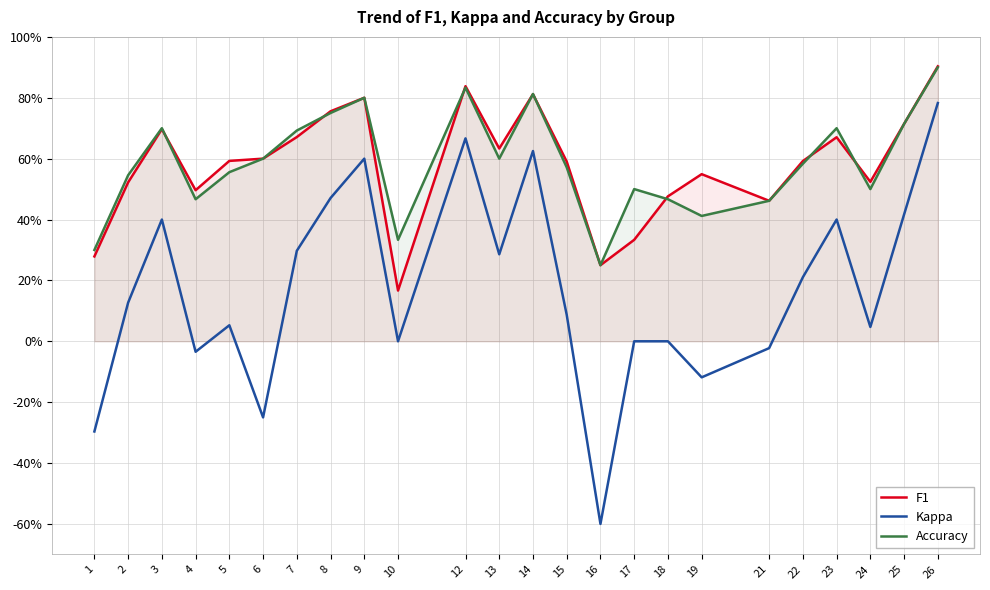

Does the chart have visible grid lines?

Yes